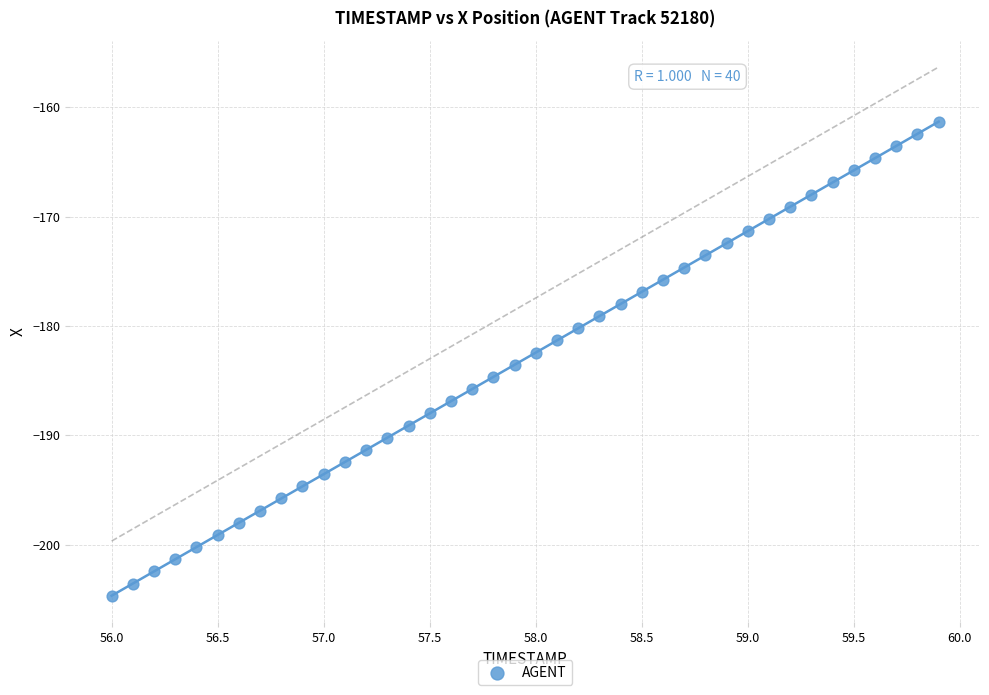

What is the range of X values (max minus min)?

3.9